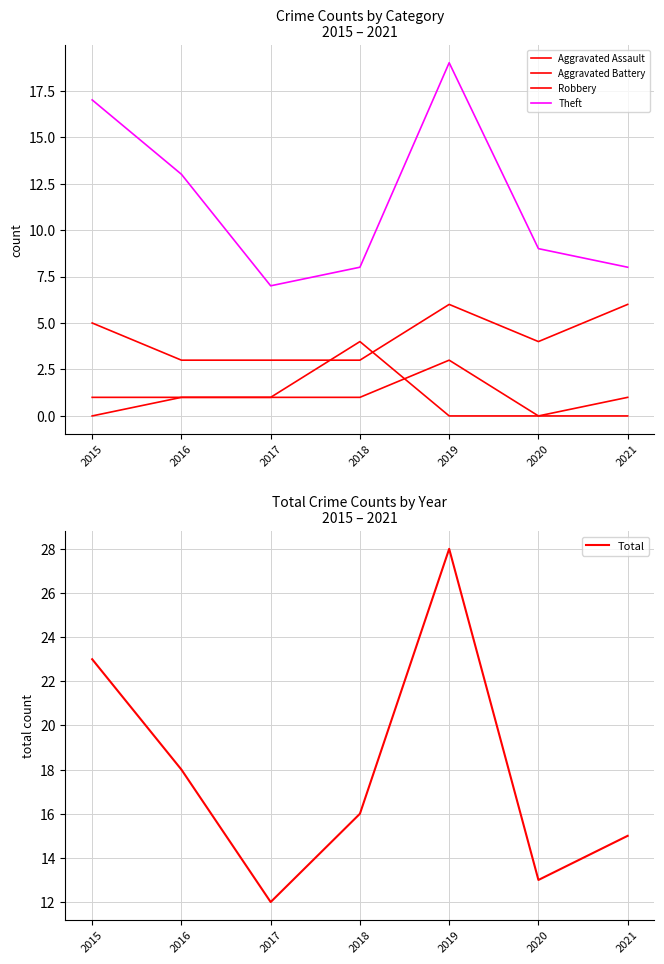

How many values in the Aggravated Assault series exceed 1?

1